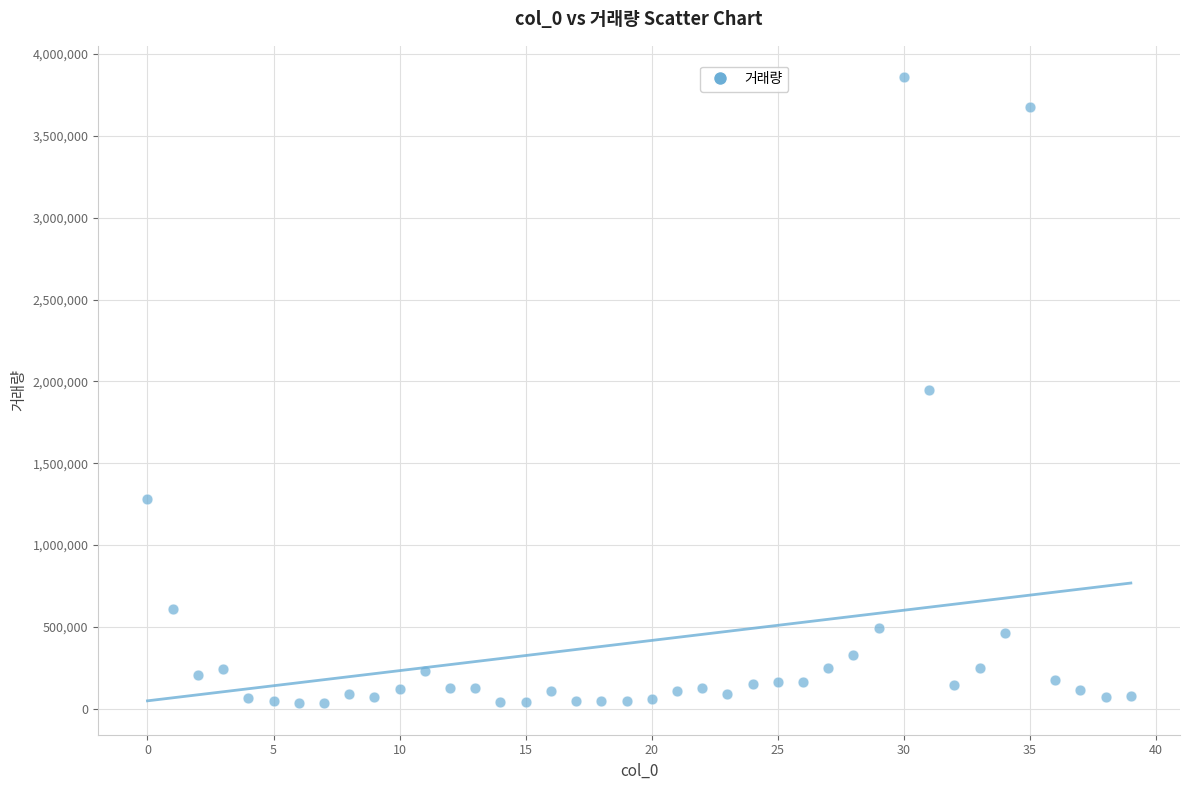

What is the range of Y values (max minus min)?

3826207